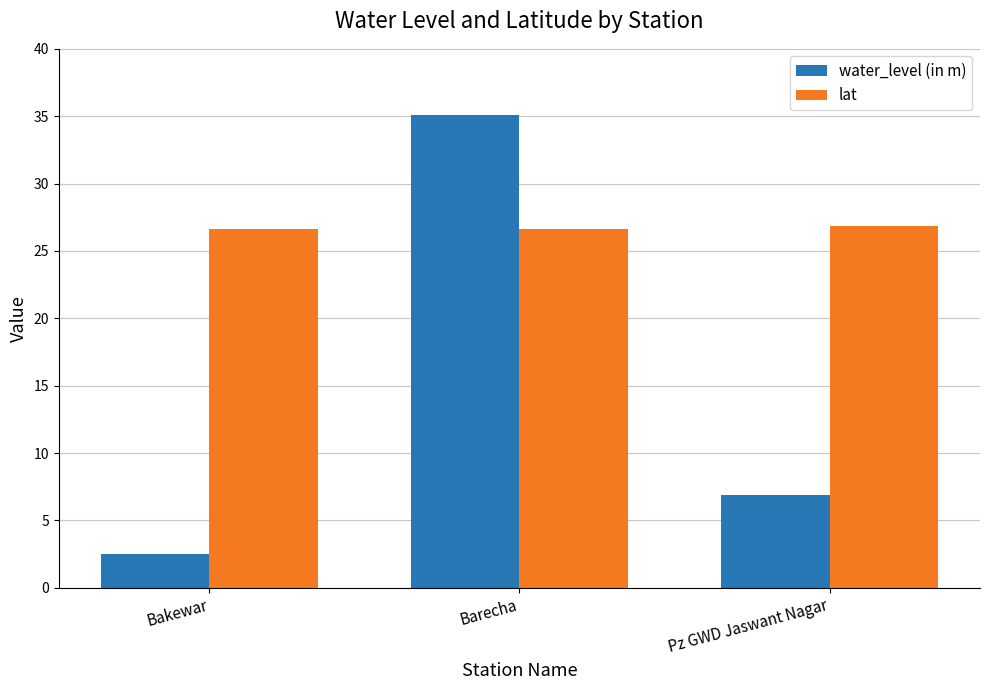

What is the value of the lat bar at the 1st from the left?

26.7